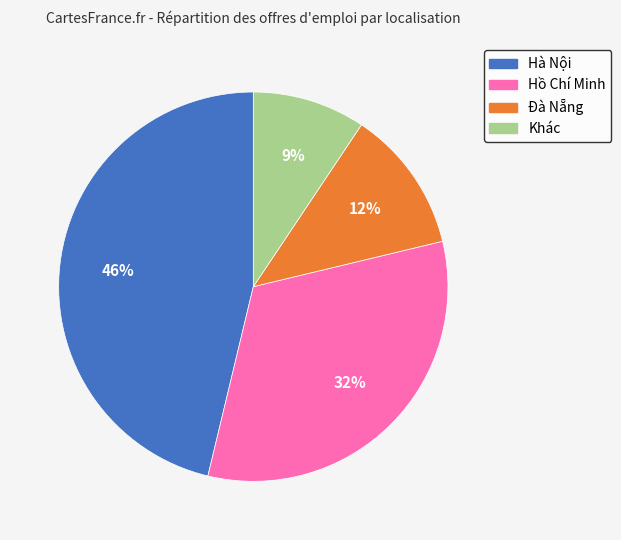

How many slices are in this pie chart?

4